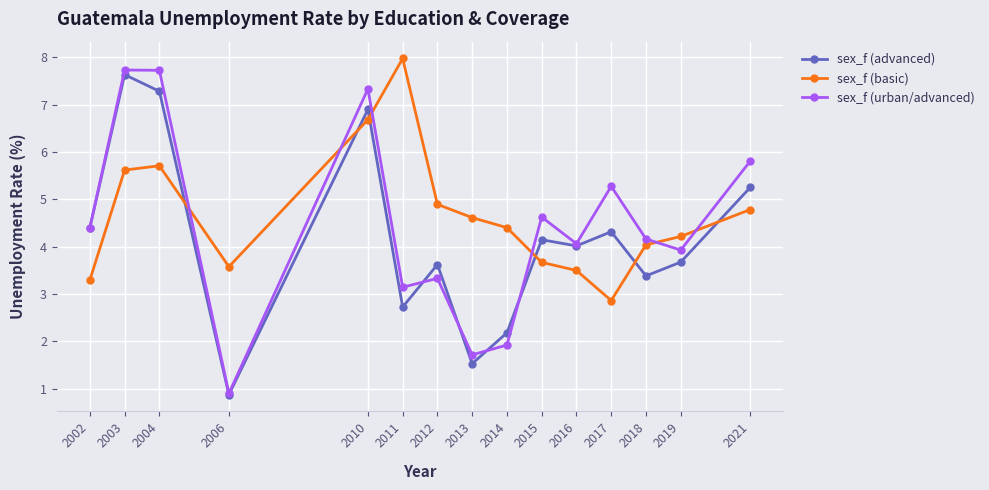

Does the chart have visible grid lines?

Yes